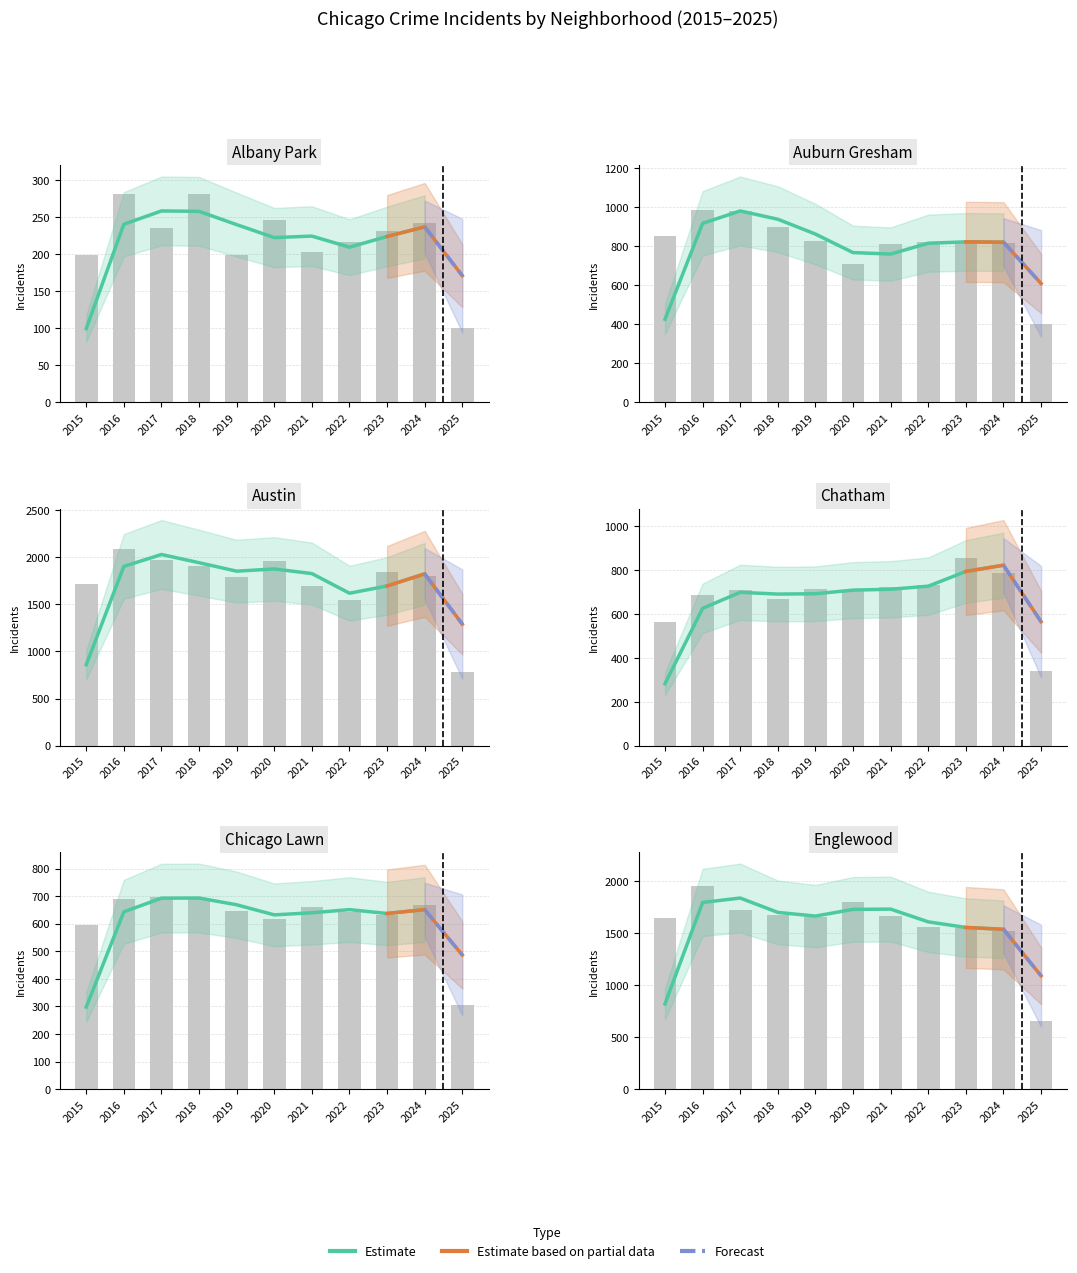

What is the maximum value for Chatham?

856